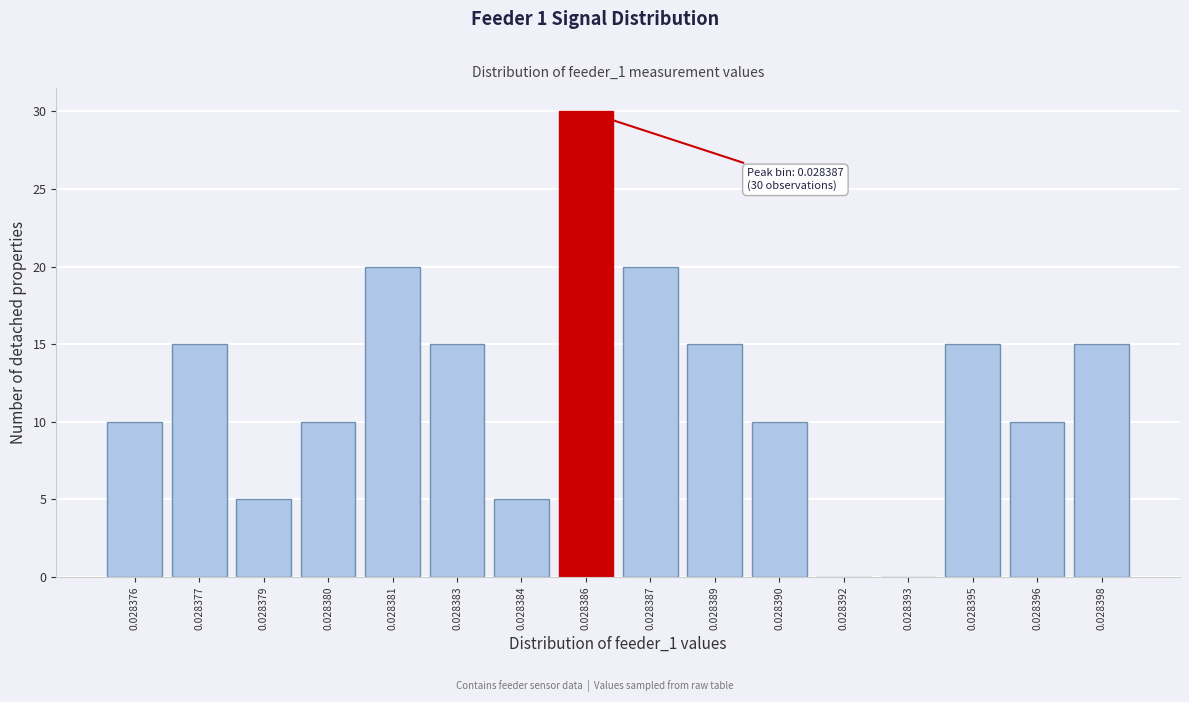

Reading right to left, list all the values displayed in this chart.

0.028398=15	0.028396=10	0.028395=15	0.028393=0	0.028392=0	0.028390=10	0.028389=15	0.028387=20	0.028386=30	0.028384=5	0.028383=15	0.028381=20	0.028380=10	0.028379=5	0.028377=15	0.028376=10